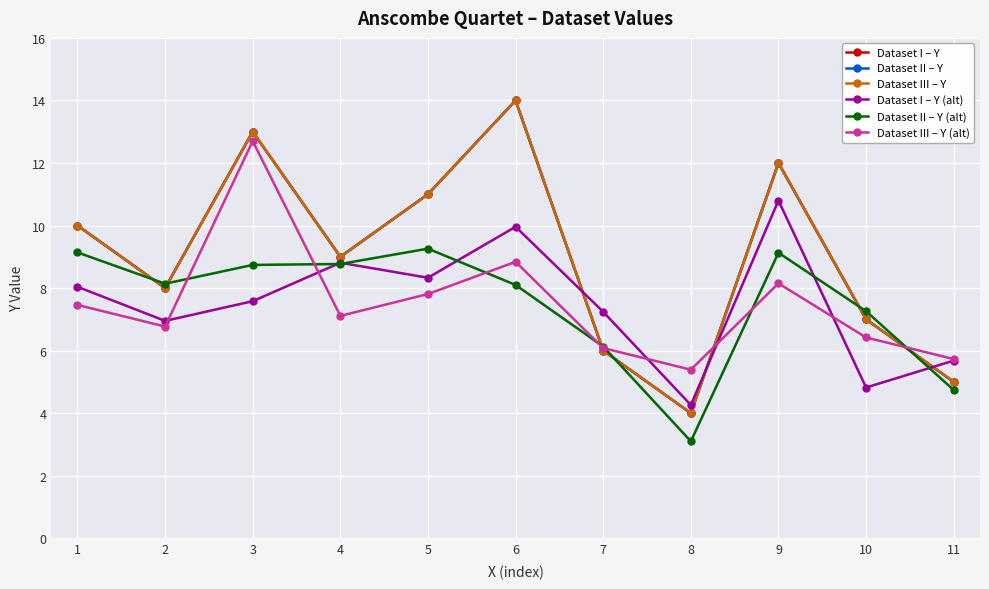

Reading left to right, what are all the values shown in this chart?

Dataset I – Y: 1=10.0	2=8.0	3=13.0	4=9.0	5=11.0	6=14.0	7=6.0	8=4.0	9=12.0	10=7.0	11=5.0
Dataset II – Y: 1=10.0	2=8.0	3=13.0	4=9.0	5=11.0	6=14.0	7=6.0	8=4.0	9=12.0	10=7.0	11=5.0
Dataset III – Y: 1=10.0	2=8.0	3=13.0	4=9.0	5=11.0	6=14.0	7=6.0	8=4.0	9=12.0	10=7.0	11=5.0
Dataset I – Y (alt): 1=8.0	2=7.0	3=7.6	4=8.8	5=8.3	6=10.0	7=7.2	8=4.3	9=10.8	10=4.8	11=5.7
Dataset II – Y (alt): 1=9.1	2=8.1	3=8.7	4=8.8	5=9.3	6=8.1	7=6.1	8=3.1	9=9.1	10=7.3	11=4.7
Dataset III – Y (alt): 1=7.5	2=6.8	3=12.7	4=7.1	5=7.8	6=8.8	7=6.1	8=5.4	9=8.2	10=6.4	11=5.7